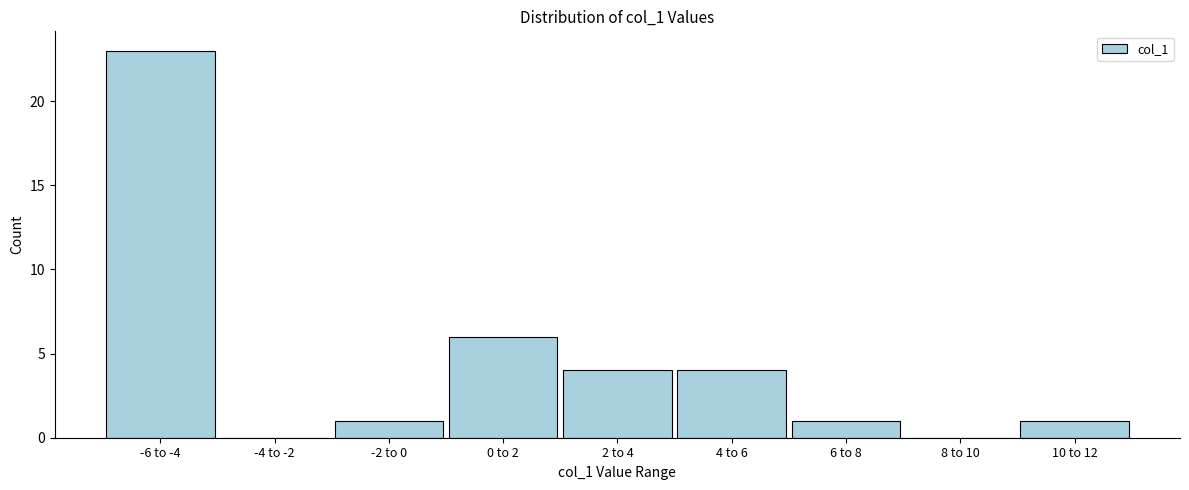

Reading left to right, transcribe all the data shown in this chart.

-6 to -4=23	-4 to -2=0	-2 to 0=1	0 to 2=6	2 to 4=4	4 to 6=4	6 to 8=1	8 to 10=0	10 to 12=1